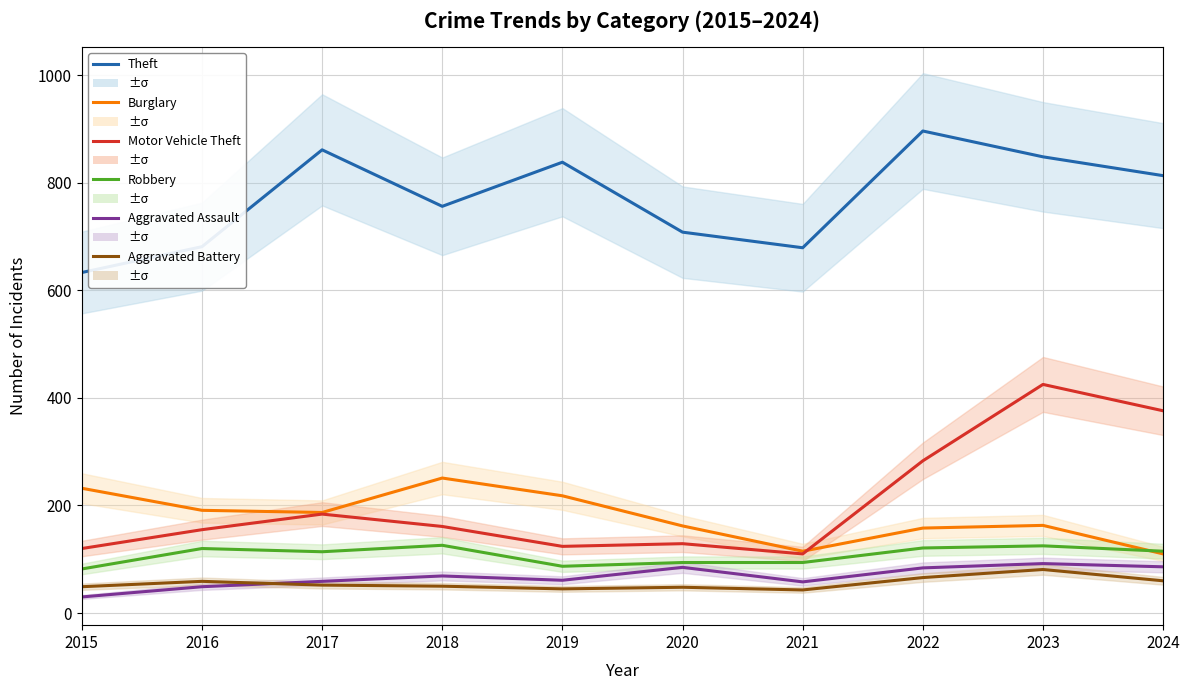

What is the minimum value shown in the chart?

30